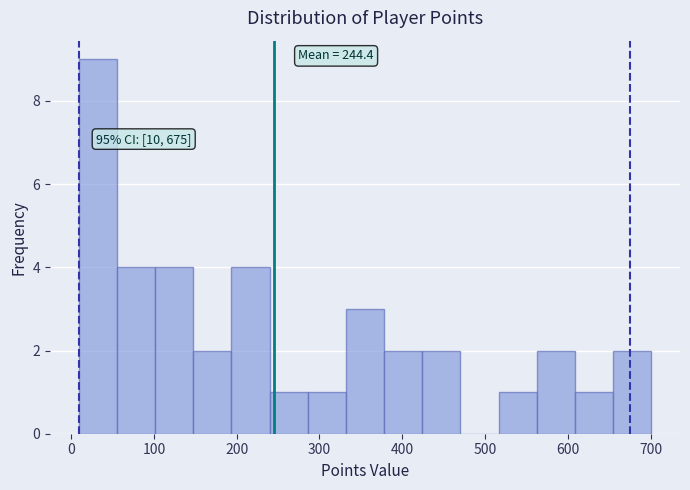

Over which range of the x-axis is the bar tallest?

10 to 60